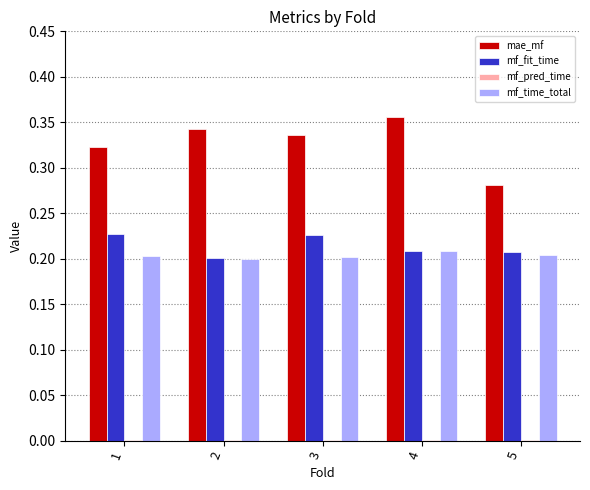

What is the total value across all series at 5?

0.7